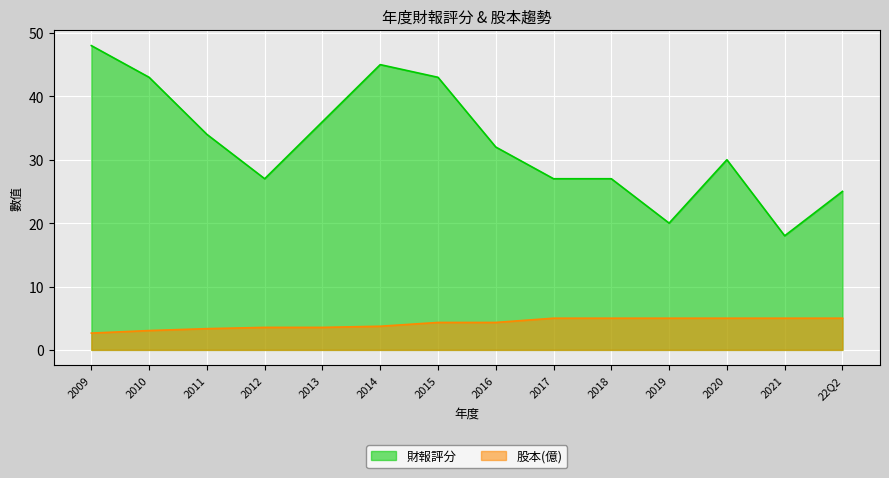

How many interior local valleys does the 財報評分 series have?

3